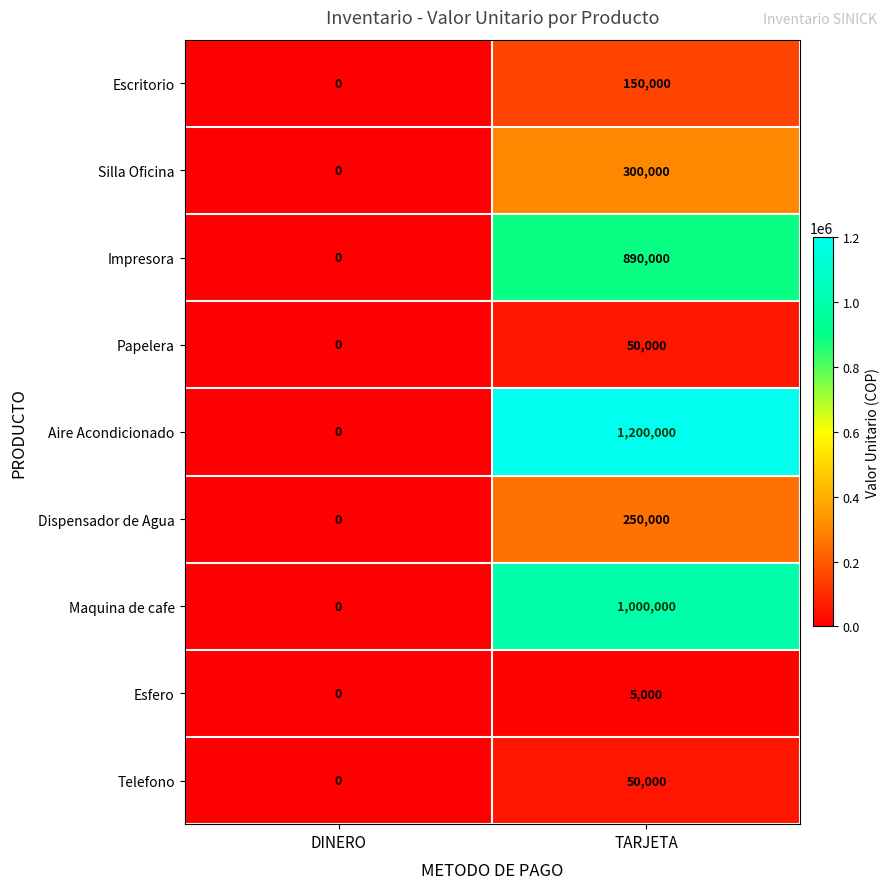

List the labels in order of Papelera value, smallest first.

DINERO, TARJETA